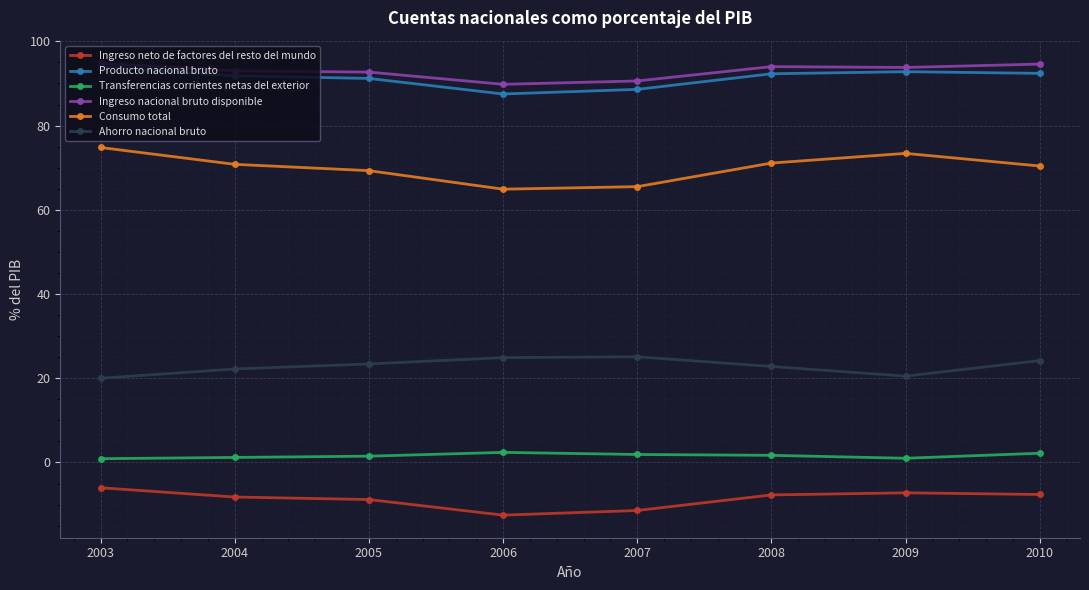

Does the chart display data point markers on the line(s)?

Yes